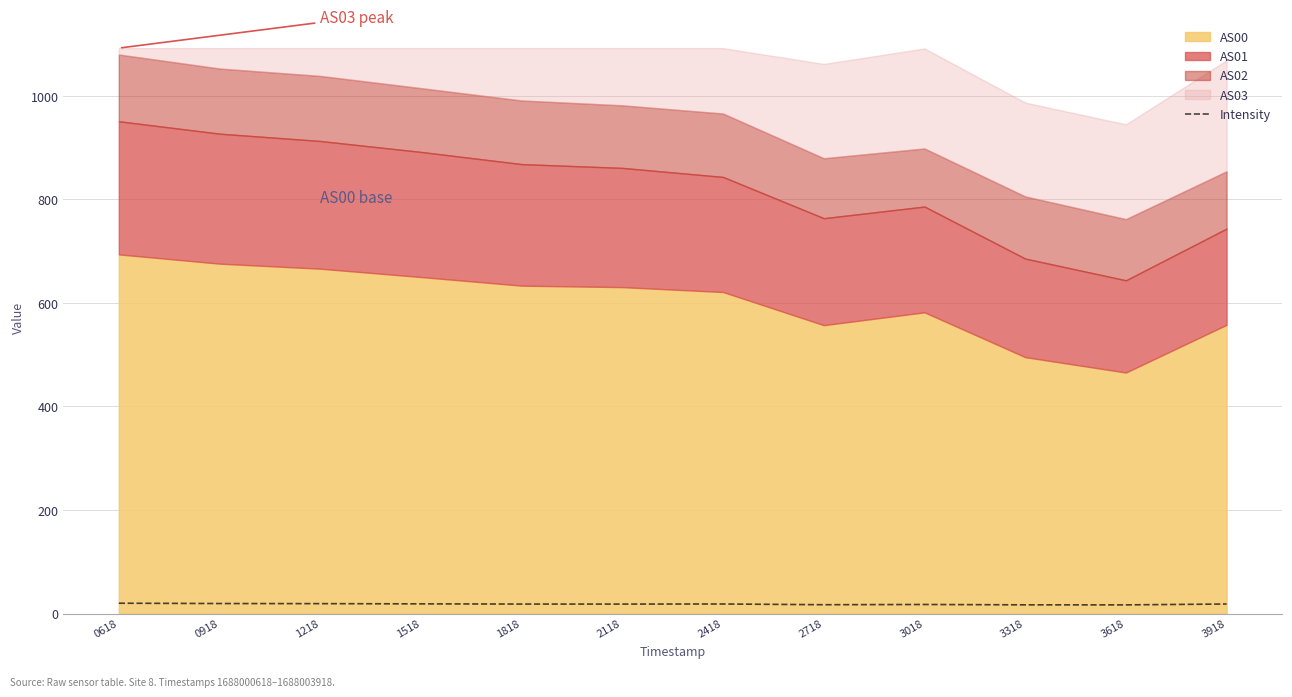

What is the difference between the values at 1818 and 2418?

0.1